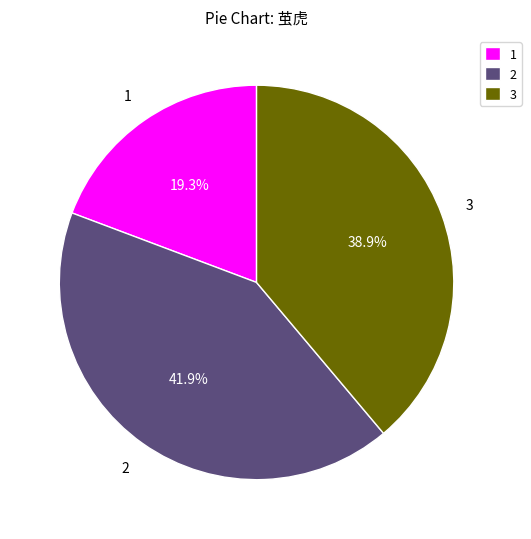

Is there any slice that represents more than half of the pie?

No